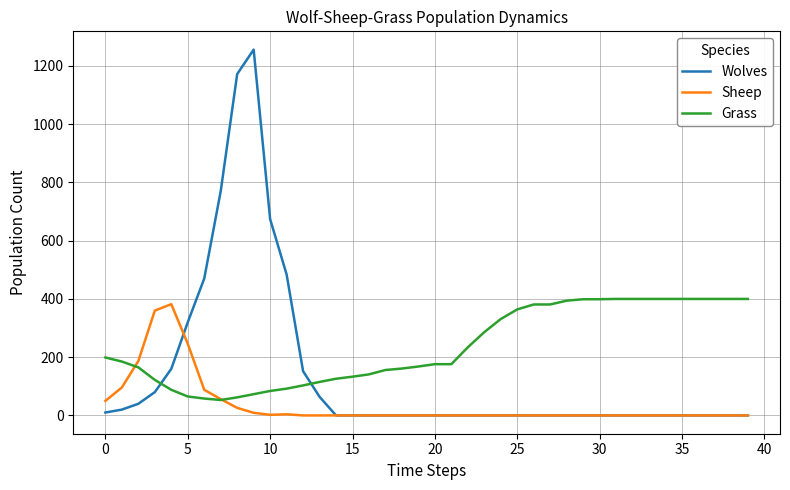

Which series has the largest total across all categories?

Grass